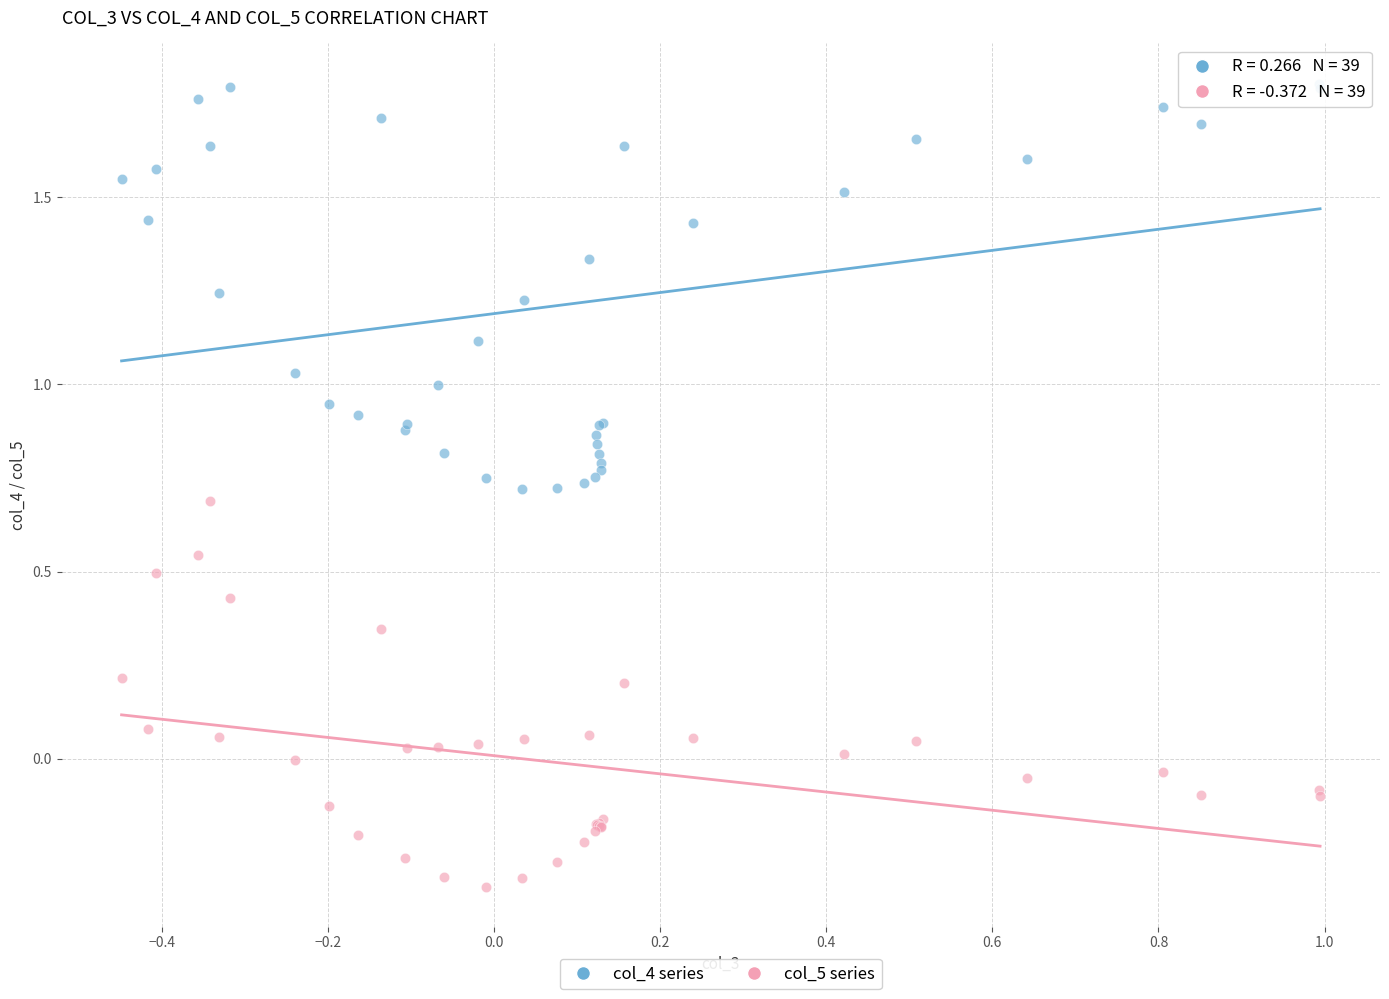

Which series contains the lowest Y value?

col_5 series